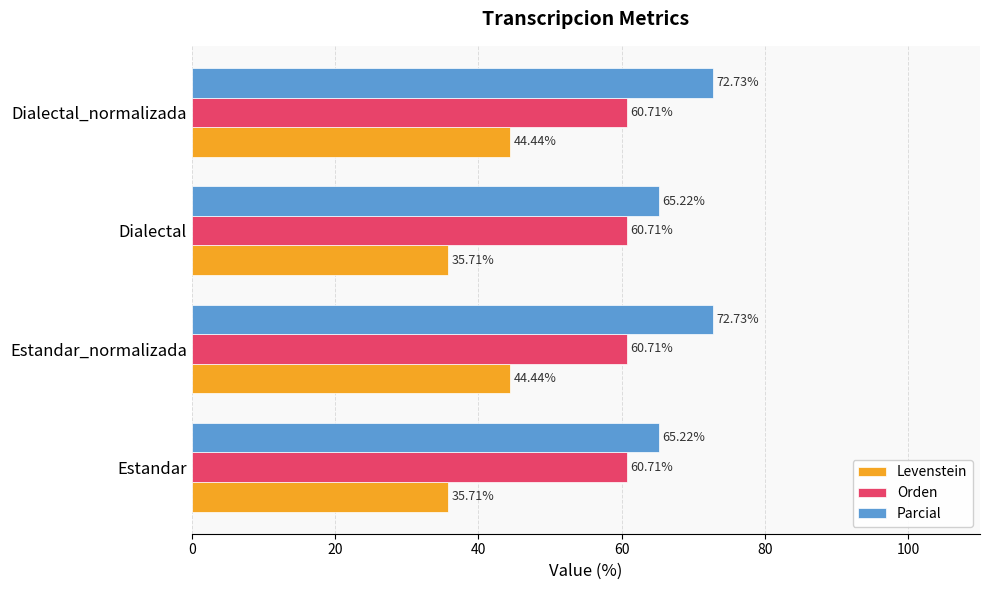

What is the difference between the Levenstein values at Dialectal_normalizada and Dialectal?

8.7